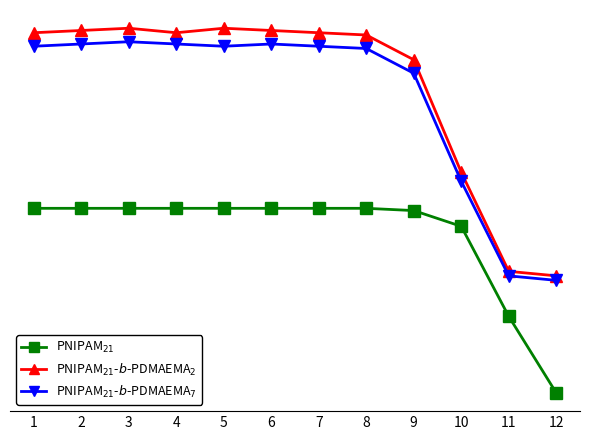

True or false: PNIPAM$_21-b-PDMAEMA$_2$ has a value of 9.1 at 8.

True